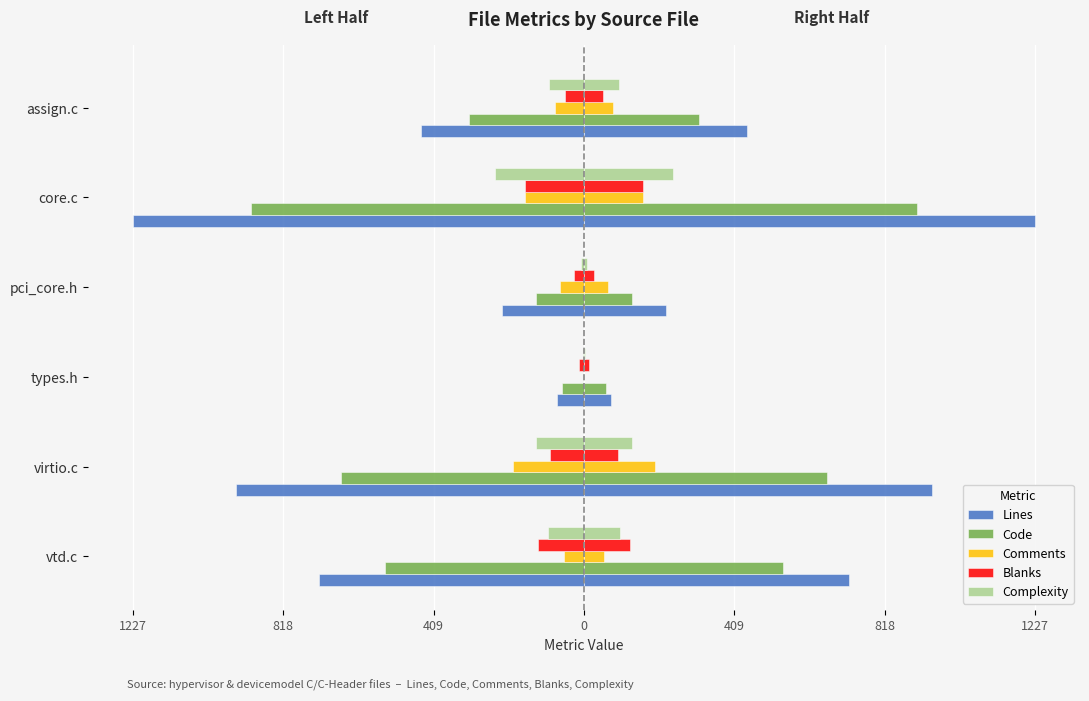

How many groups of bars are there?

6